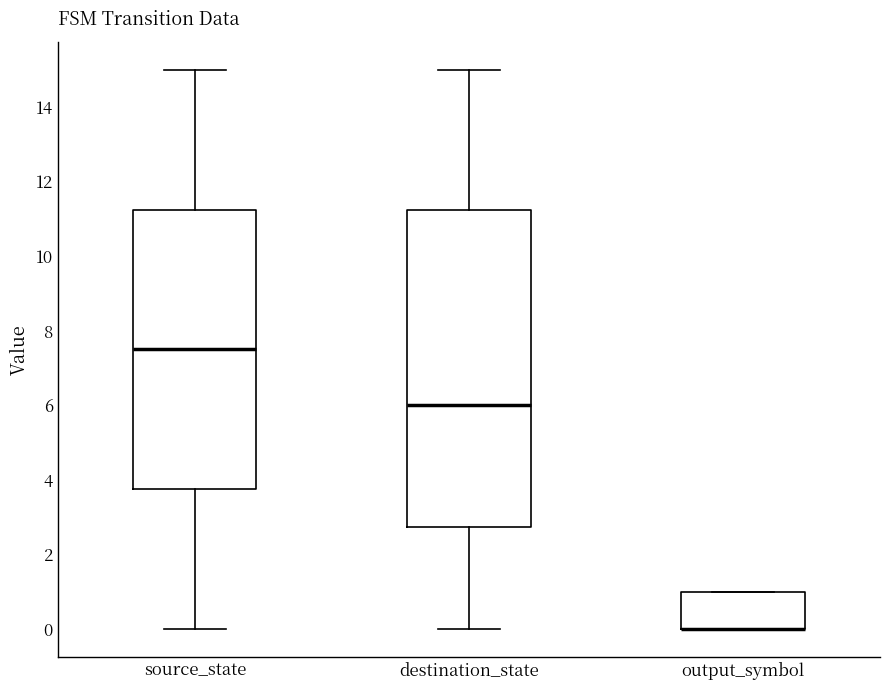

Comparing the boxes themselves (not the whiskers), which one is the tallest?

destination_state